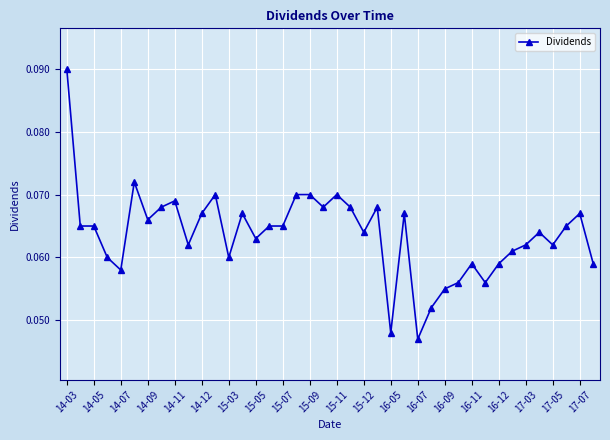

Count the number of data series in this chart.

1